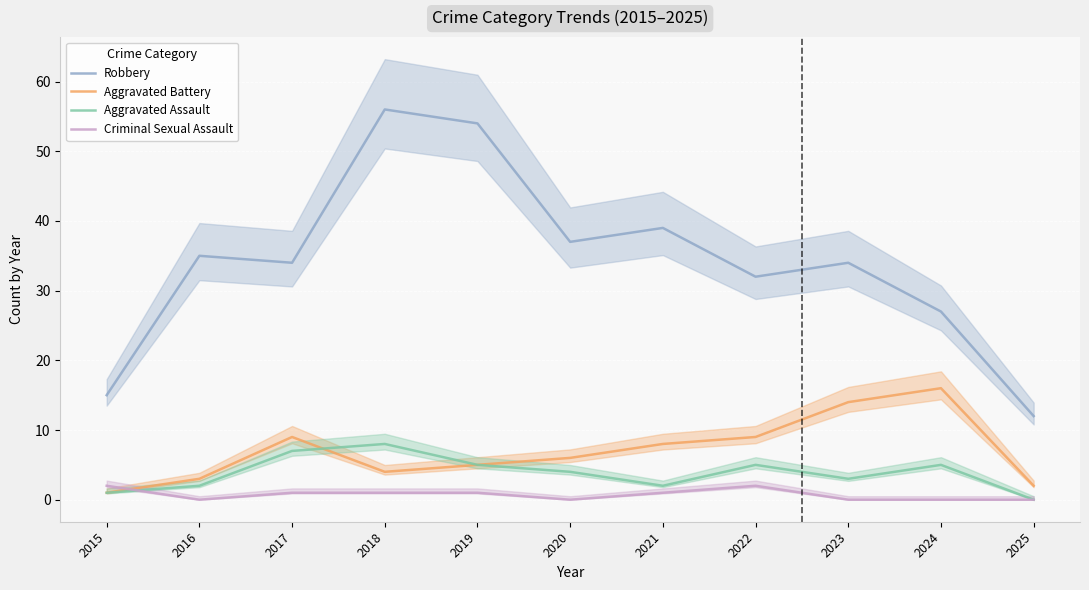

Rank the series at 2015 from lowest to highest value.

Aggravated Battery, Aggravated Assault, Criminal Sexual Assault, Robbery